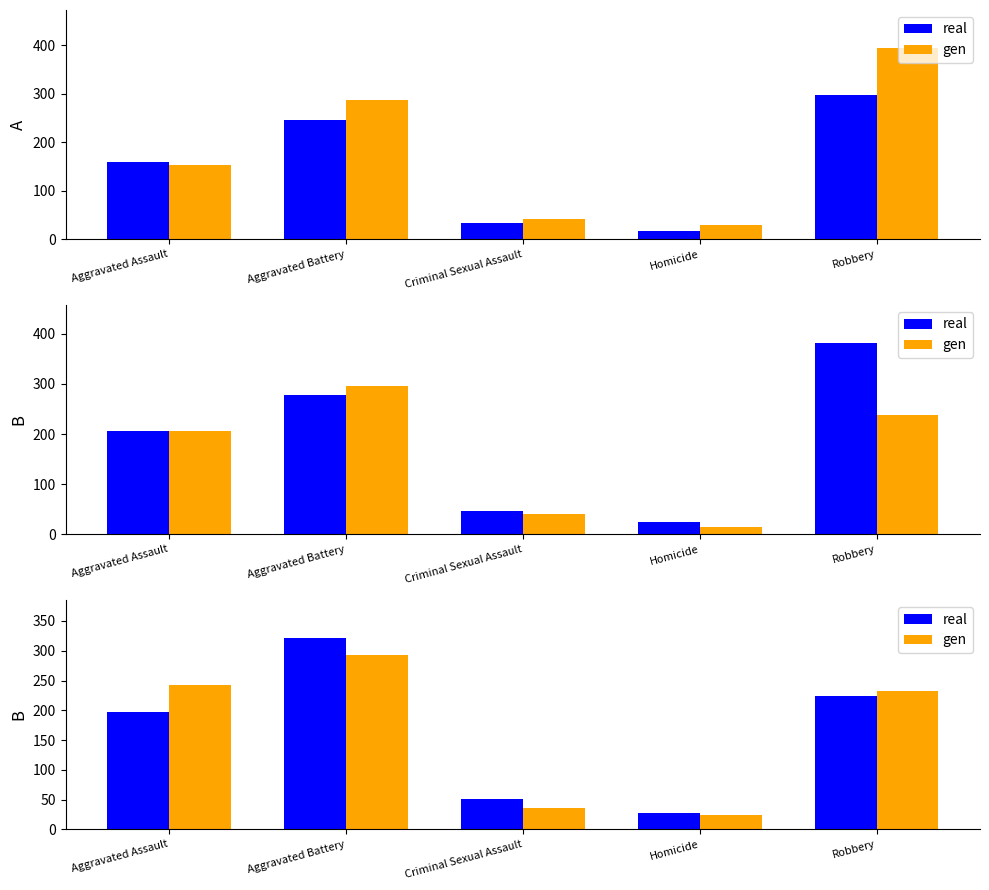

Does the chart contain any negative values?

No